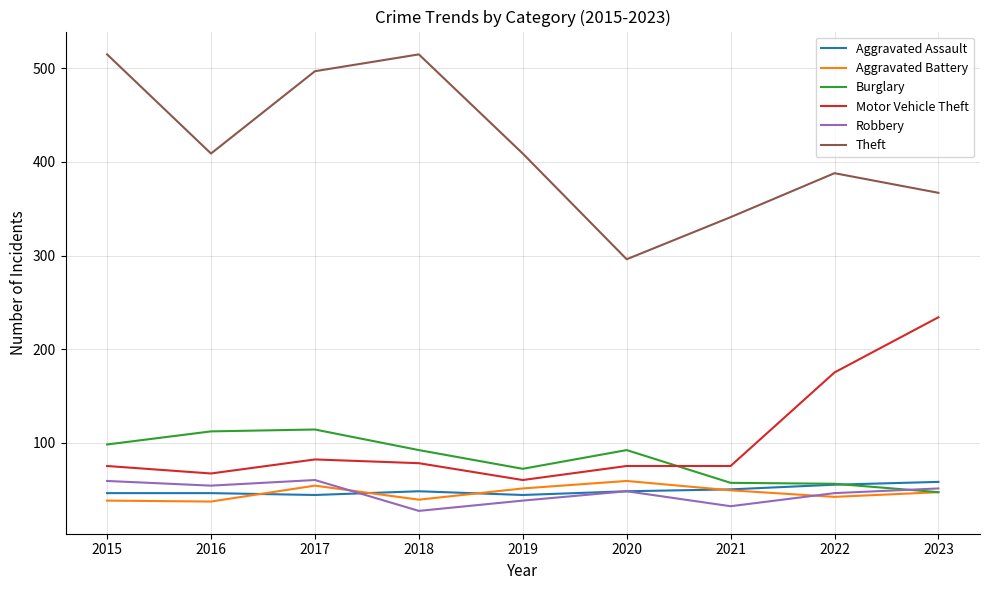

What is the total value across all series at 2015?

831